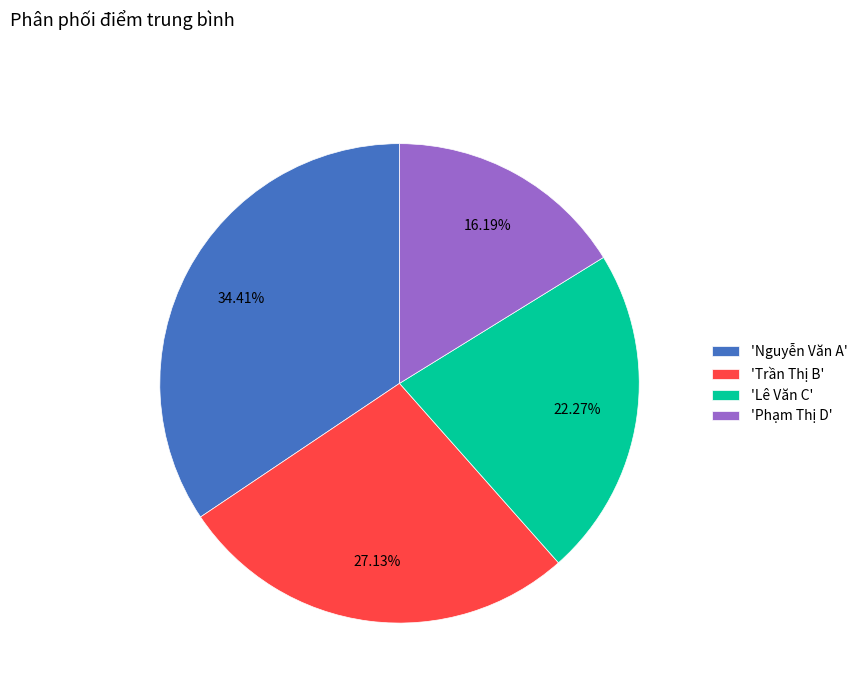

Between 'Trần Thị B' and 'Nguyễn Văn A', which is larger?

'Nguyễn Văn A'